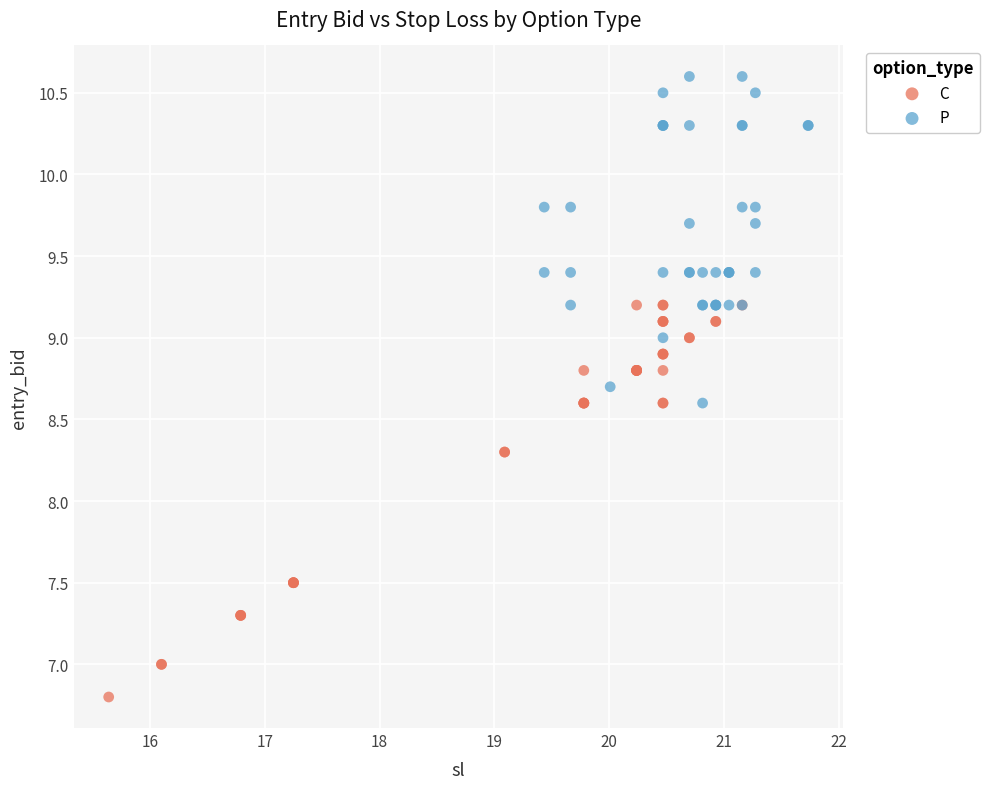

Which series has the widest spread of Y values?

C